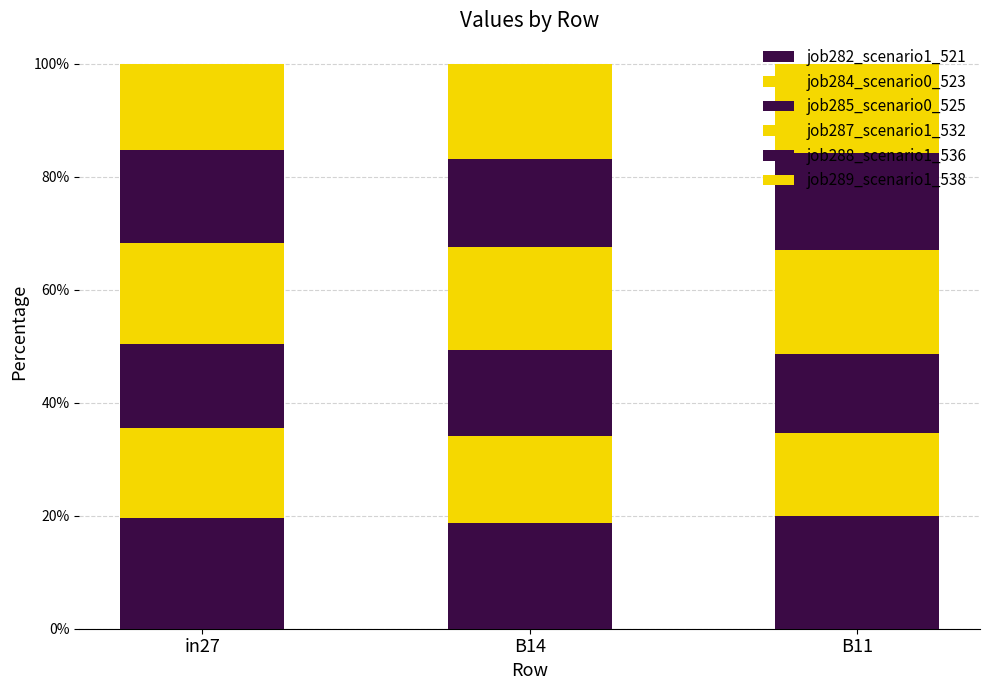

What is the approximate value of job287_scenario1_532 at B11?

0.2